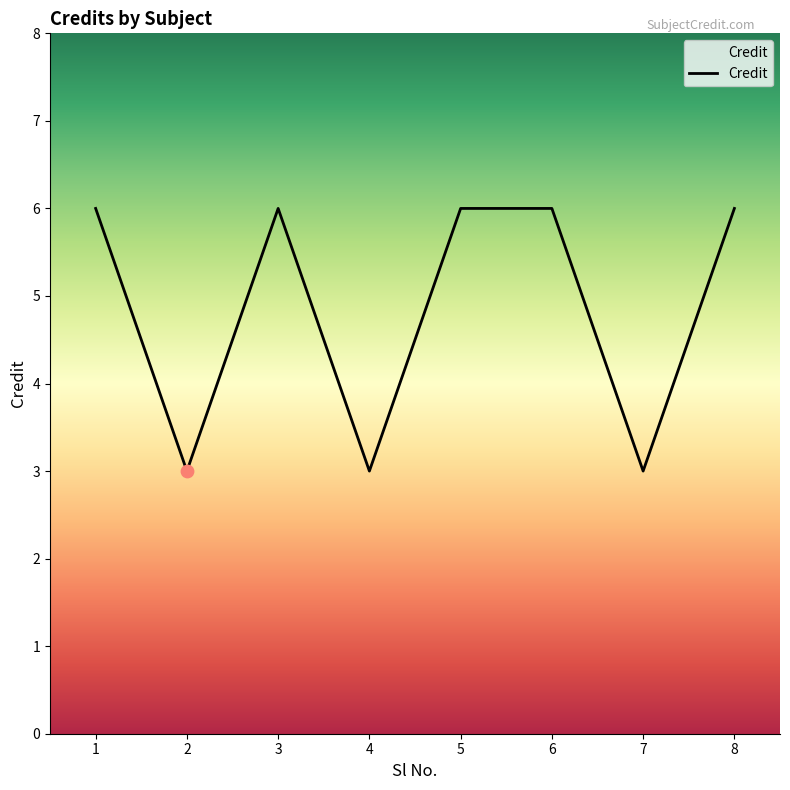

What is the ratio of the value at 4 to the value at 6?

0.5